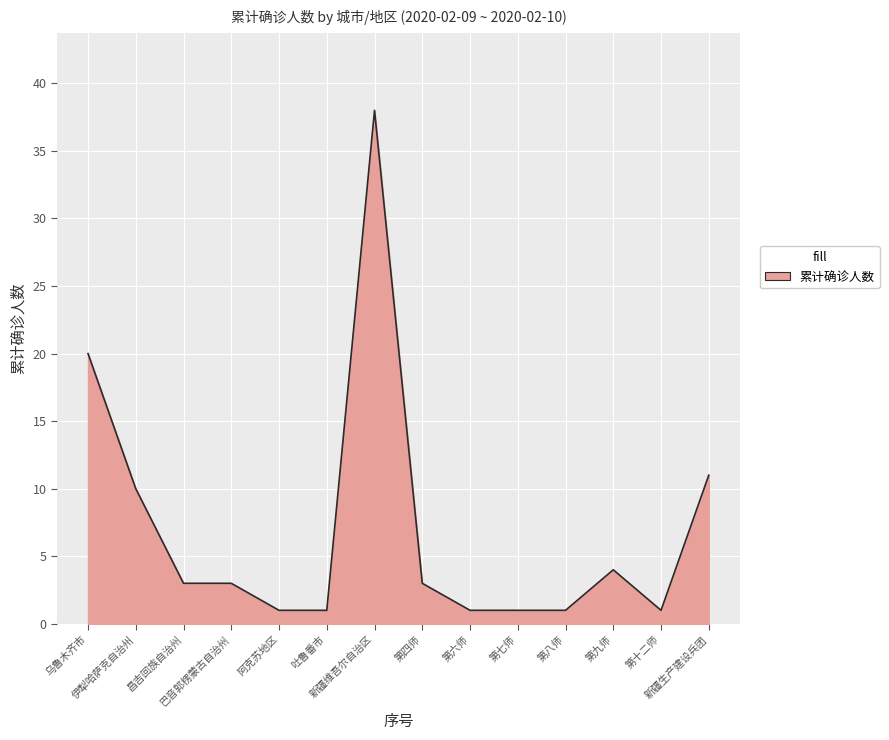

What is the difference between the values at 阿克苏地区 and 第四师?

2